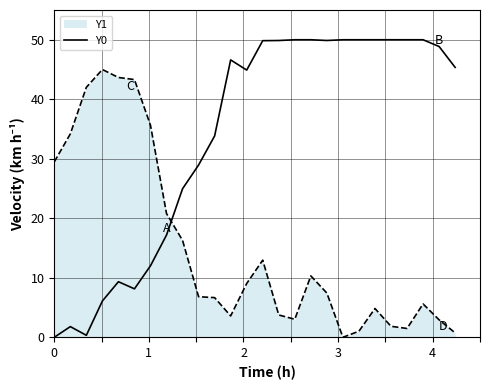

List the series in order of their peak value, highest first.

Y0, Y1